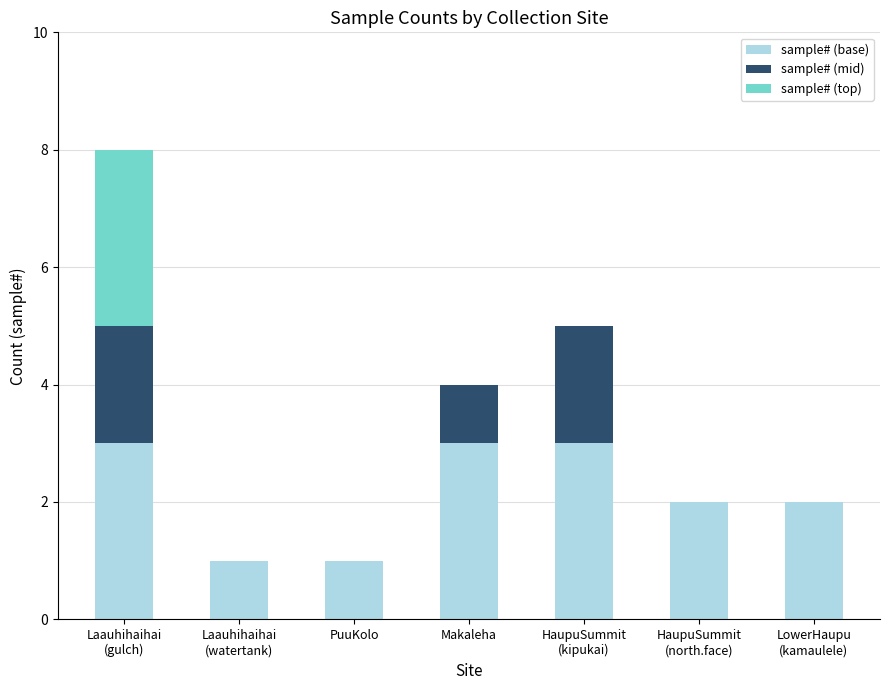

What is the highest value of the sample# (base) series?

3